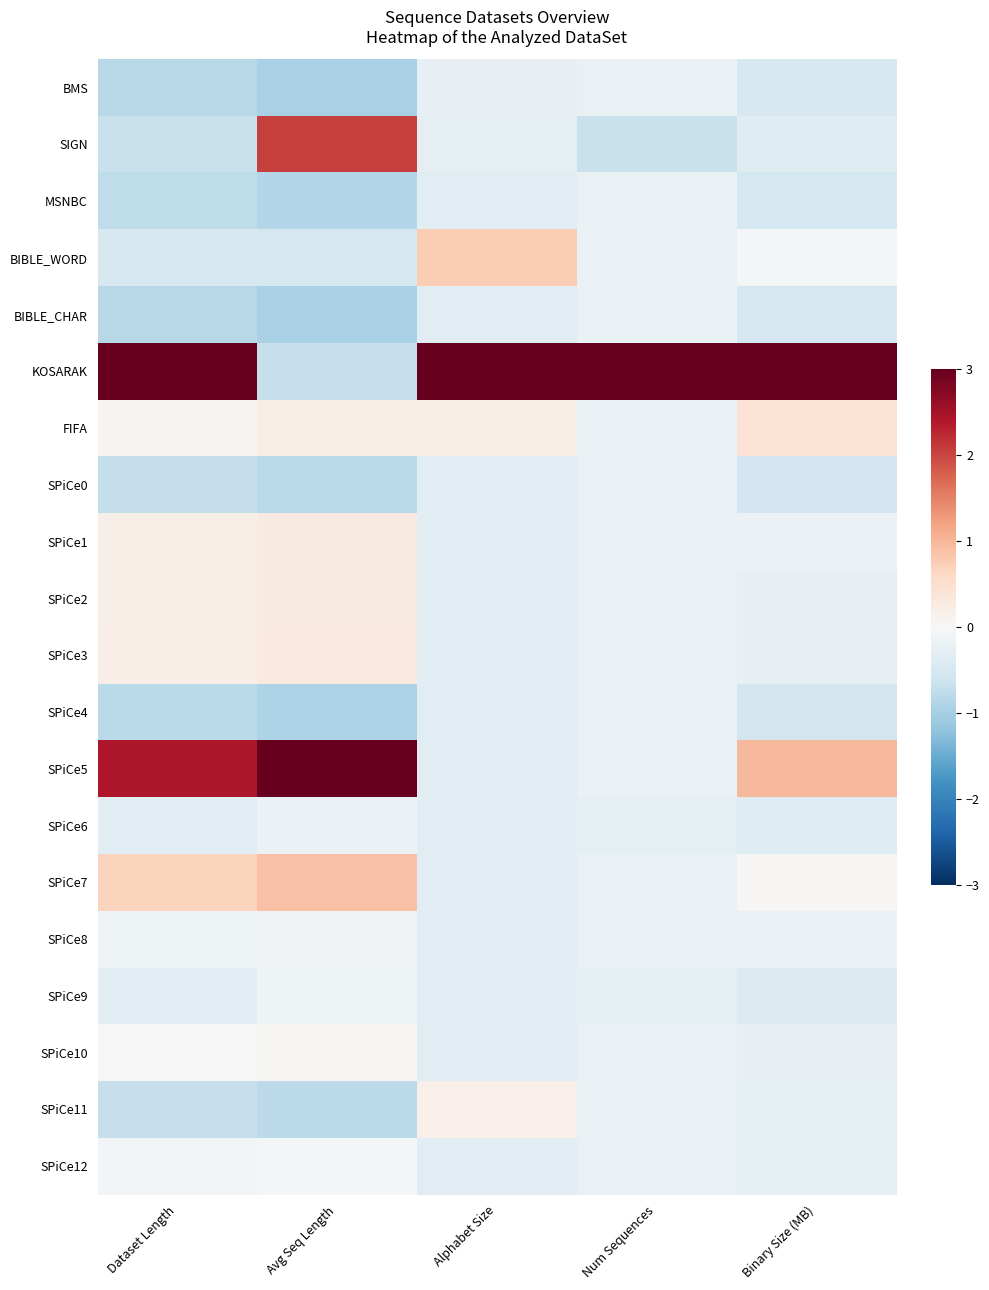

At which category is the sum across all series the highest?

Dataset Length